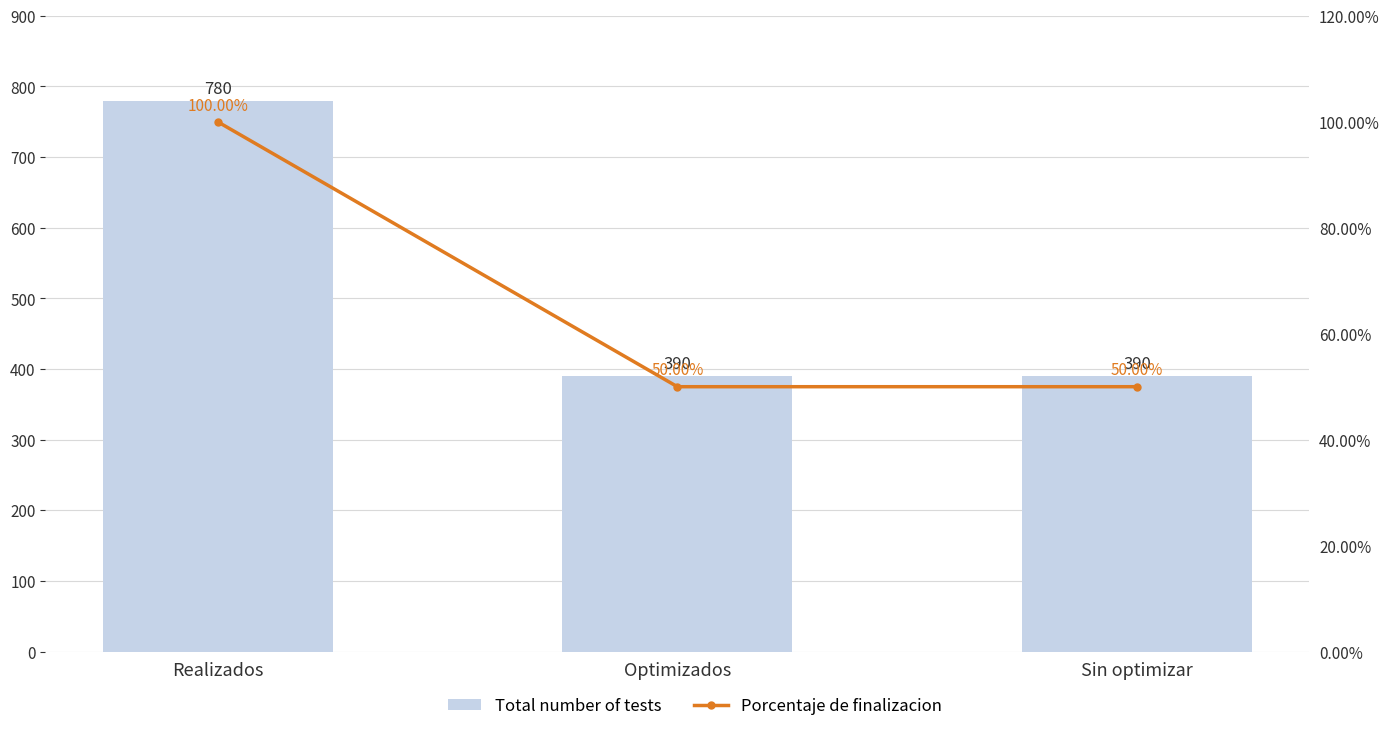

What is the spread (max minus min) of values at Sin optimizar?

340